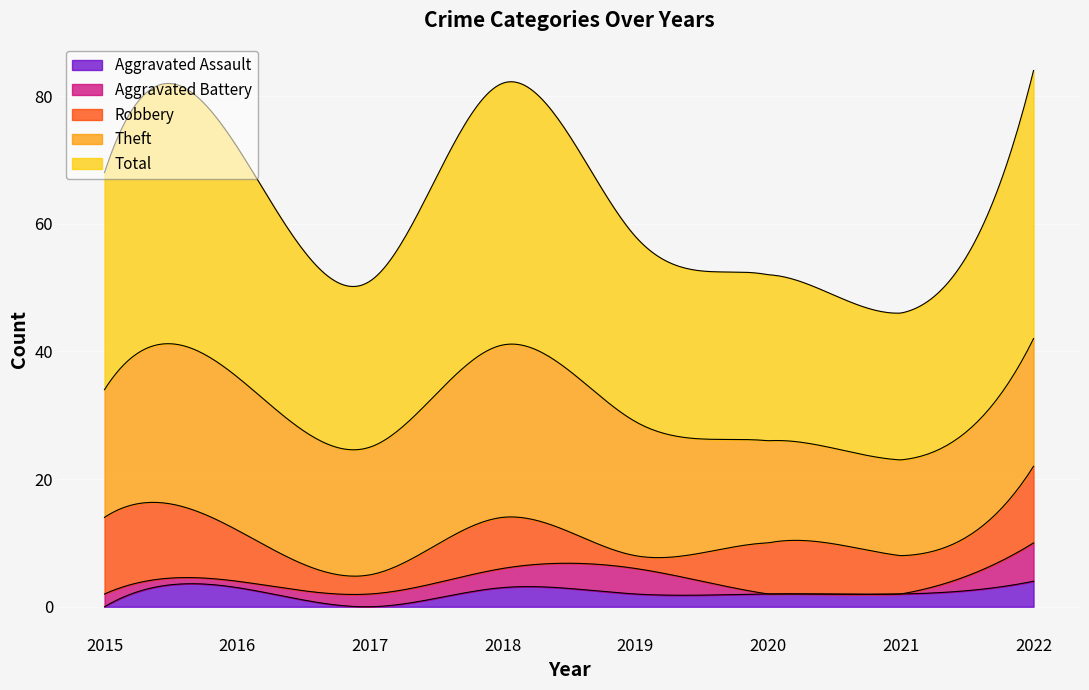

How many interior local valleys does the Aggravated Battery series have?

1